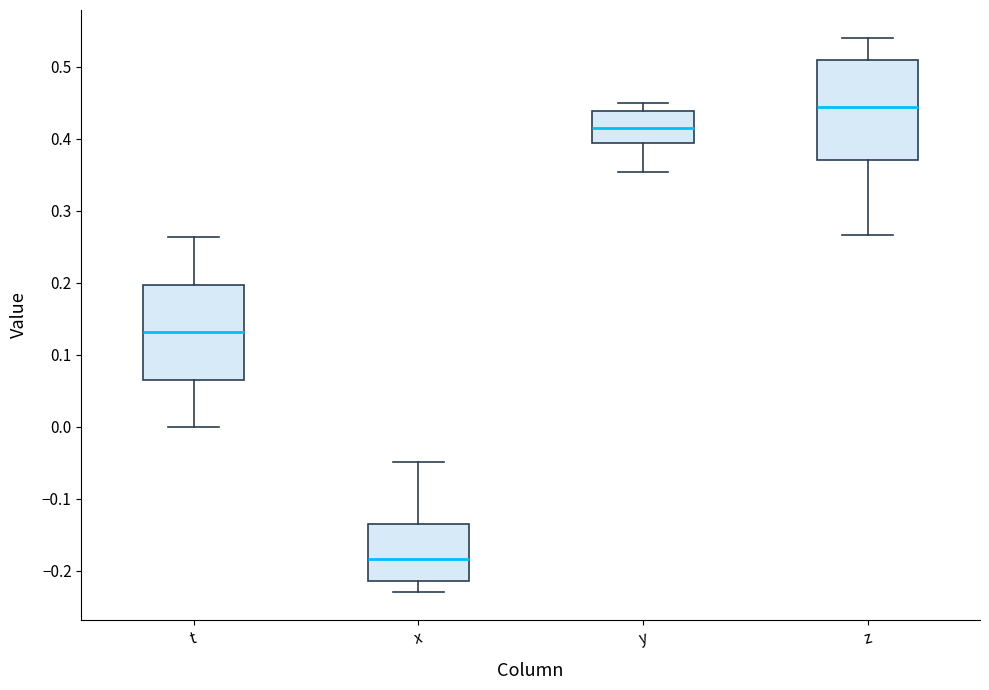

Reading left to right, read every box against the y-axis: the position of its median line, the range the box covers, and the ends of its whiskers. The values are not printed on the chart, so give them approximately, as read against the axis.

t: median 0.13, box 0.07 to 0.20, whiskers 0.00 to 0.26
x: median -0.18, box -0.21 to -0.13, whiskers -0.23 to -0.05
y: median 0.42, box 0.39 to 0.44, whiskers 0.35 to 0.45
z: median 0.44, box 0.37 to 0.51, whiskers 0.27 to 0.54